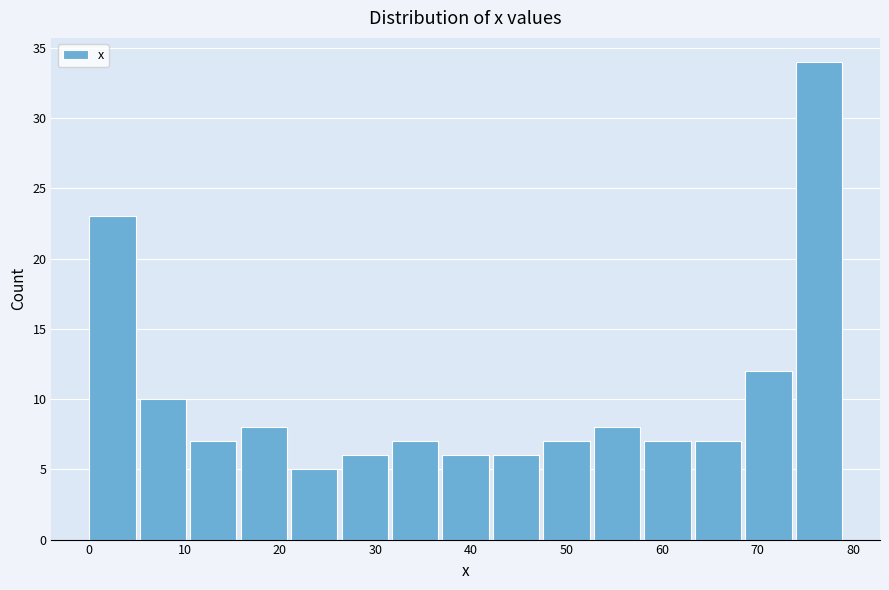

Over which range of the x-axis is the bar tallest?

74 to 79